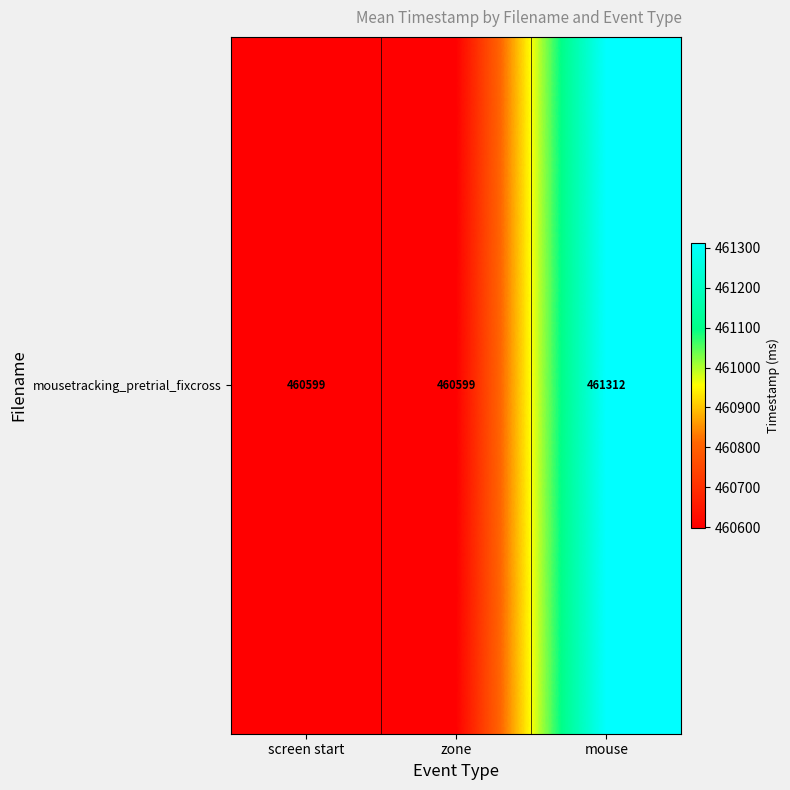

Is it true that the value at mouse is 461311.8?

True